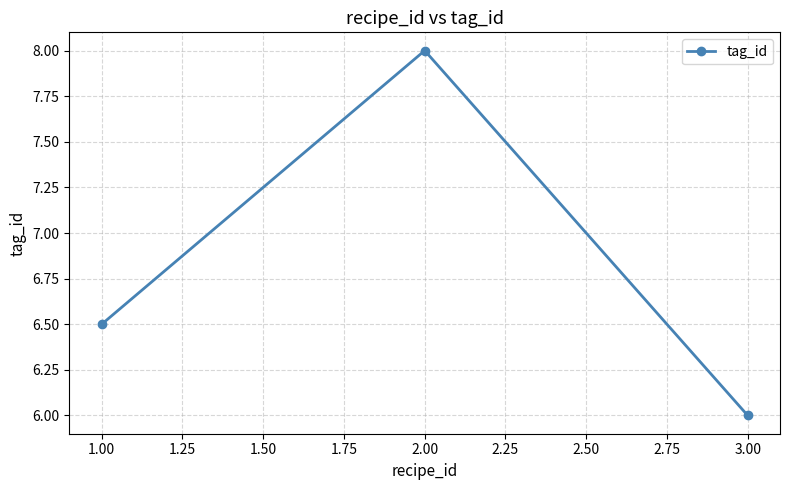

What is the difference between the maximum and minimum values?

2.0